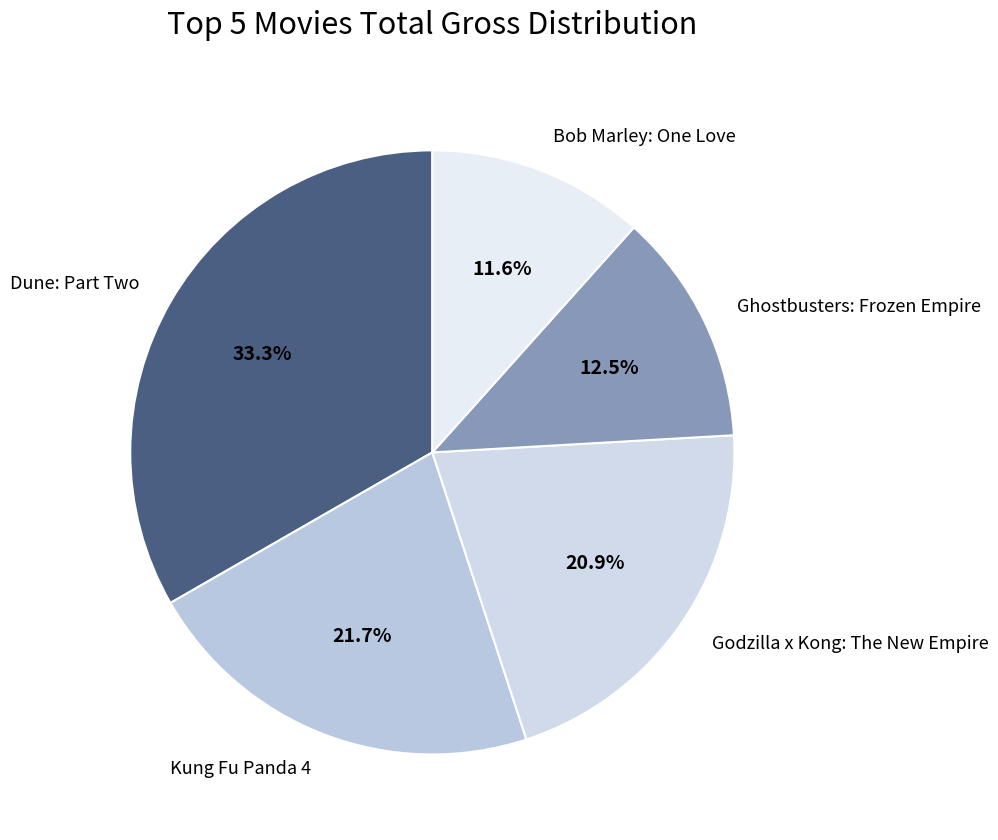

Is there a majority slice in this chart?

No